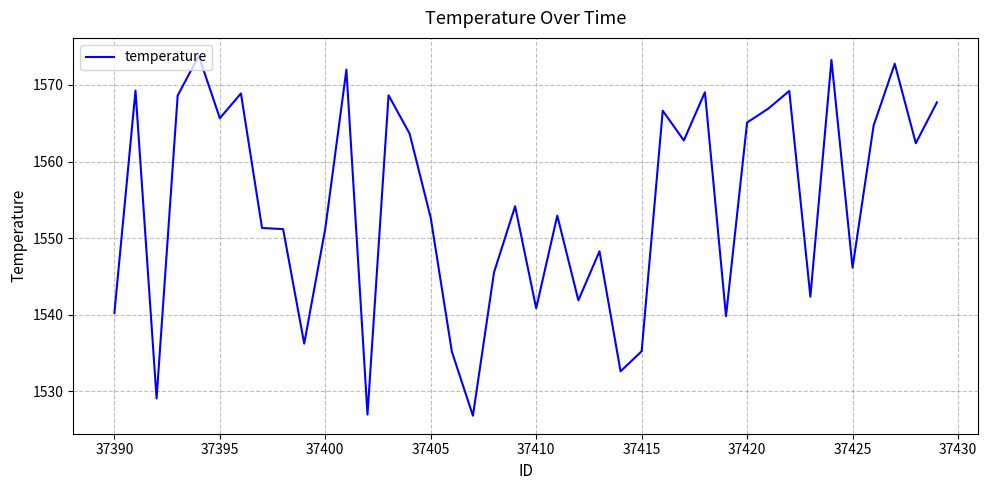

What is the smallest value displayed?

1526.8